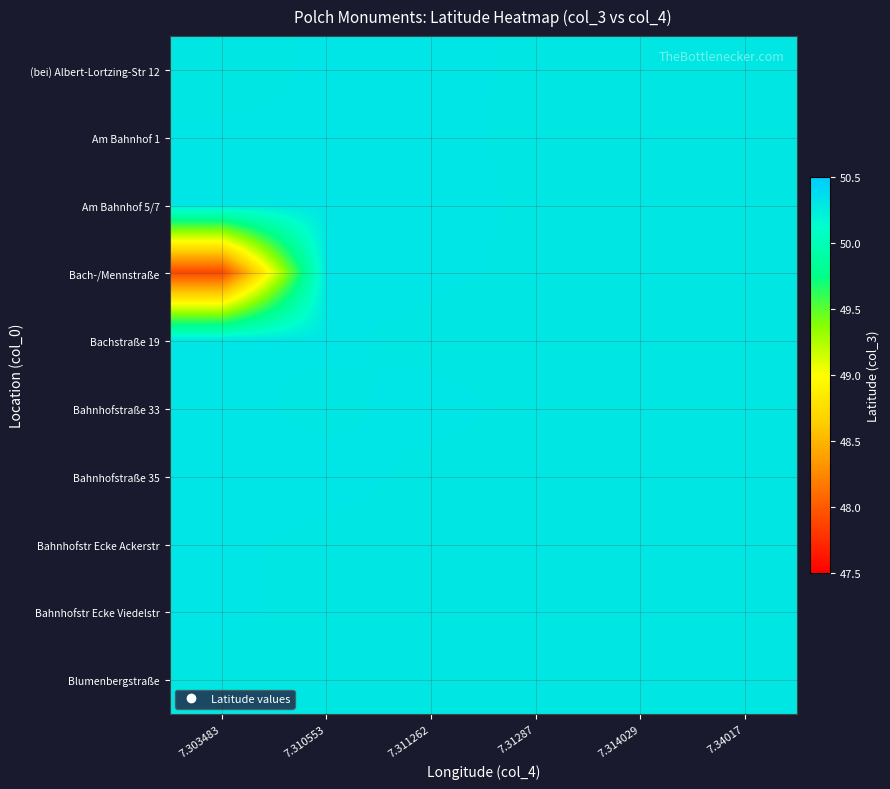

Which label corresponds to the largest value in the chart?

7.311262